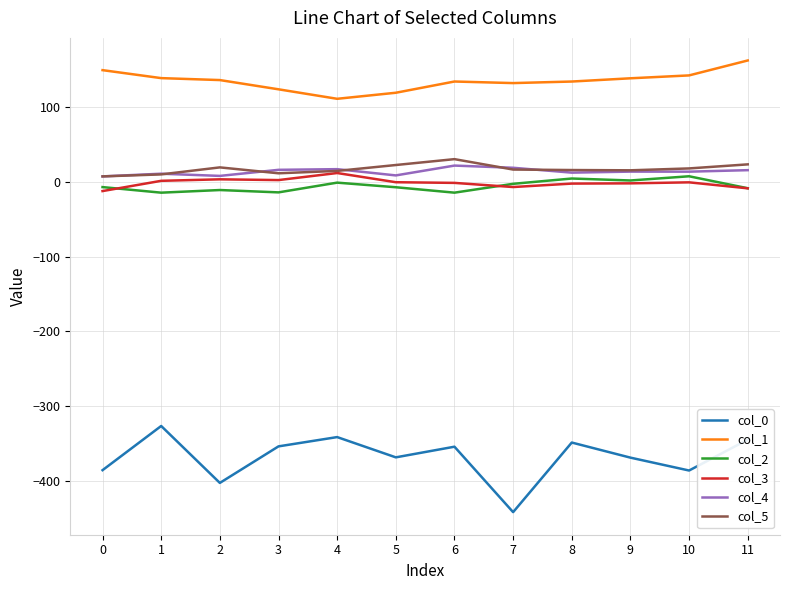

The col_1 series shows 35.0 at 7. True or false?

False